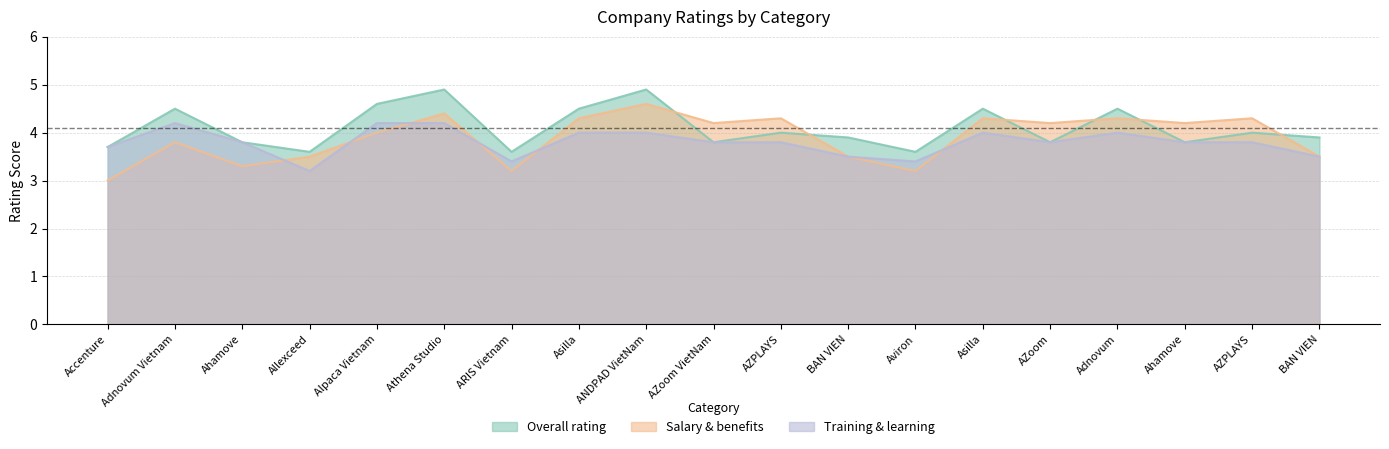

Reading right to left, what are all the values shown in this chart?

Overall rating: 3.9	4.0	3.8	4.5	3.8	4.5	3.6	3.9	4.0	3.8	4.9	4.5	3.6	4.9	4.6	3.6	3.8	4.5	3.7
Salary & benefits: 3.5	4.3	4.2	4.3	4.2	4.3	3.2	3.5	4.3	4.2	4.6	4.3	3.2	4.4	4.0	3.5	3.3	3.8	3.0
Training & learning: 3.5	3.8	3.8	4.0	3.8	4.0	3.4	3.5	3.8	3.8	4.0	4.0	3.4	4.2	4.2	3.2	3.8	4.2	3.7